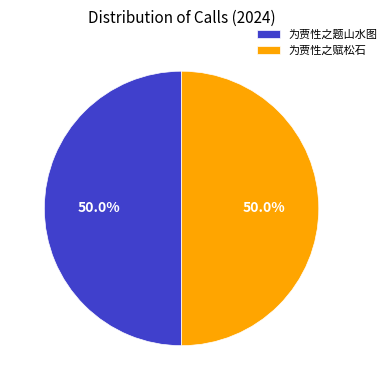

Is it true that 为贾性之赋松石 is 36% of the pie?

False